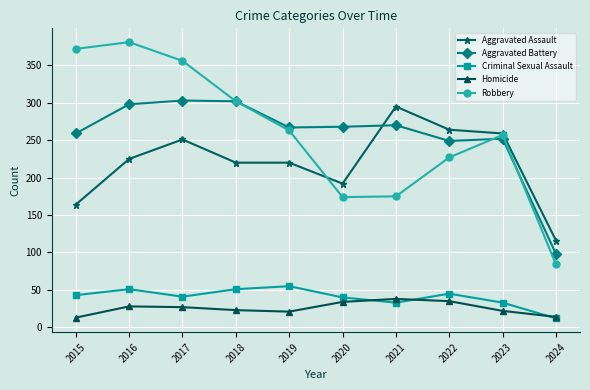

What is the minimum value for Homicide?

13